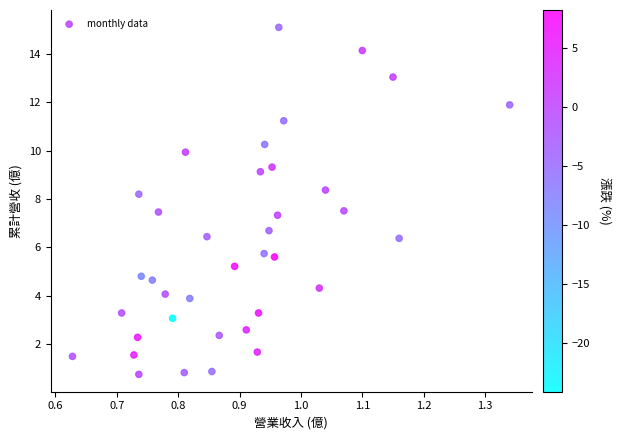

What is the range of X values (max minus min)?

0.7